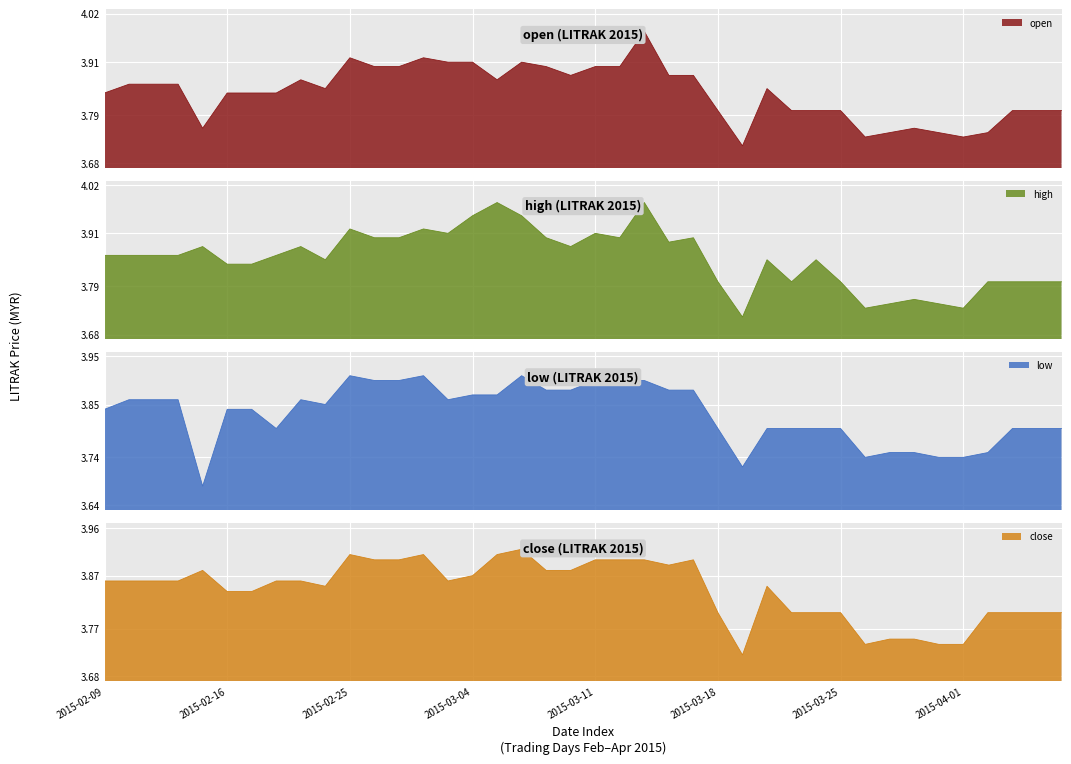

True or false: low and high cross at least once.

False